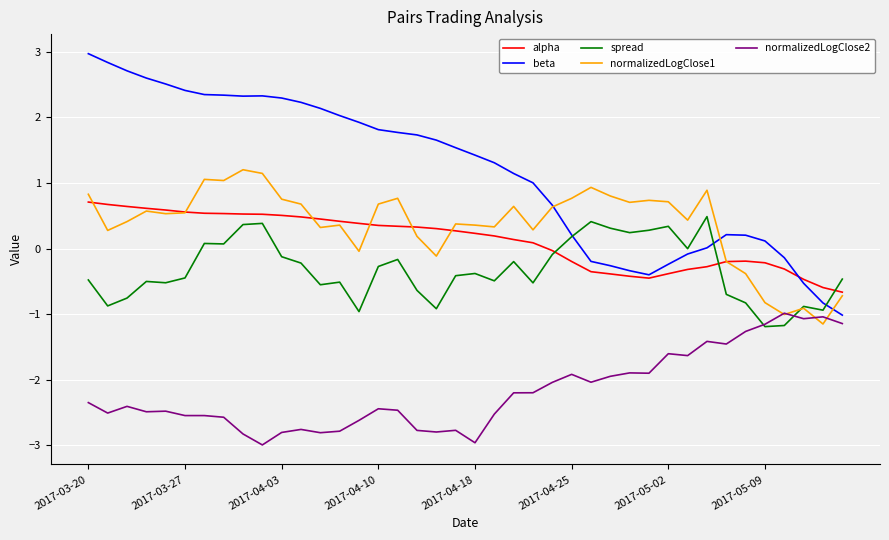

Which series has the largest range (max minus min)?

beta